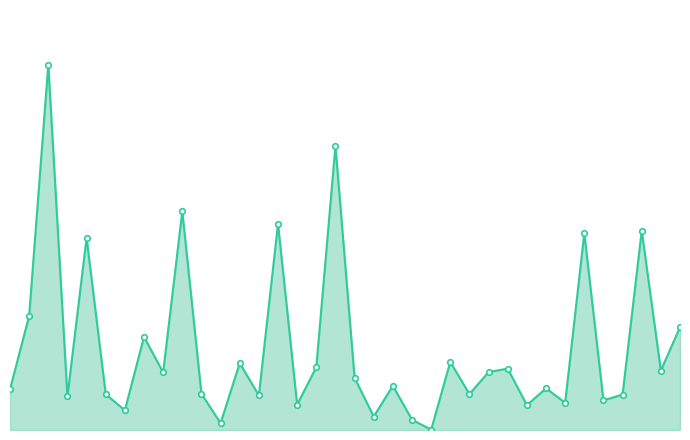

Does the chart have visible grid lines?

No